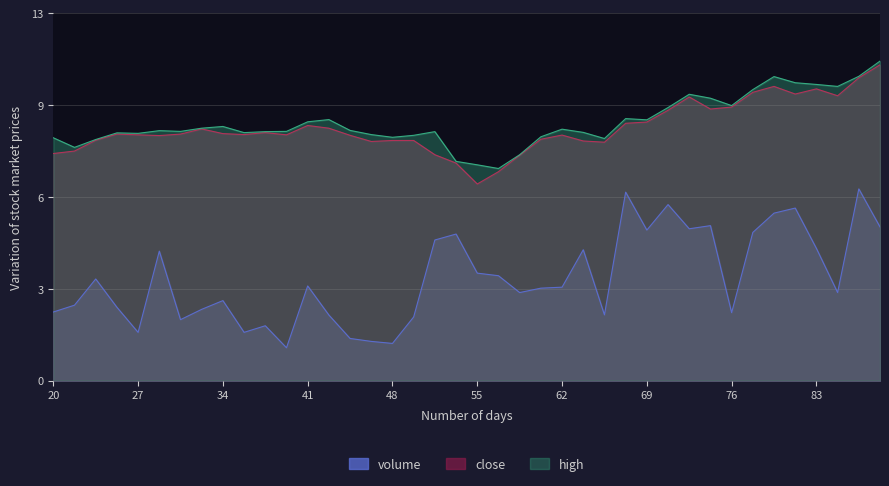

True or false: close and volume cross at least once.

False